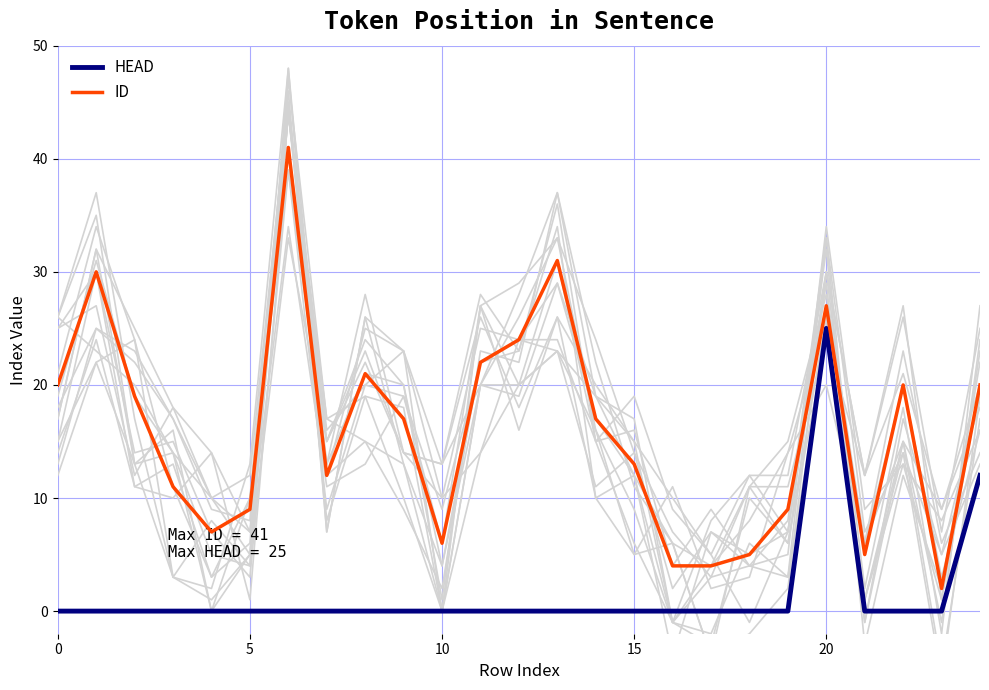

True or false: ID and HEAD cross at least once.

False